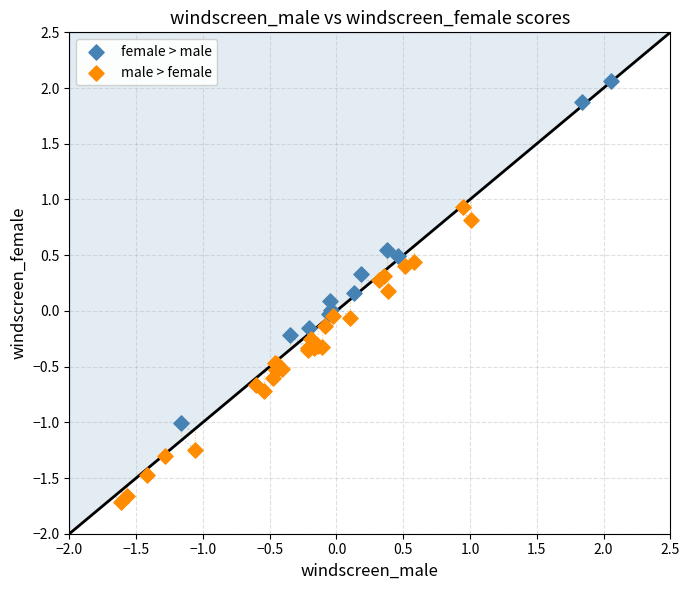

Which series has the largest Y range (max minus min)?

female > male